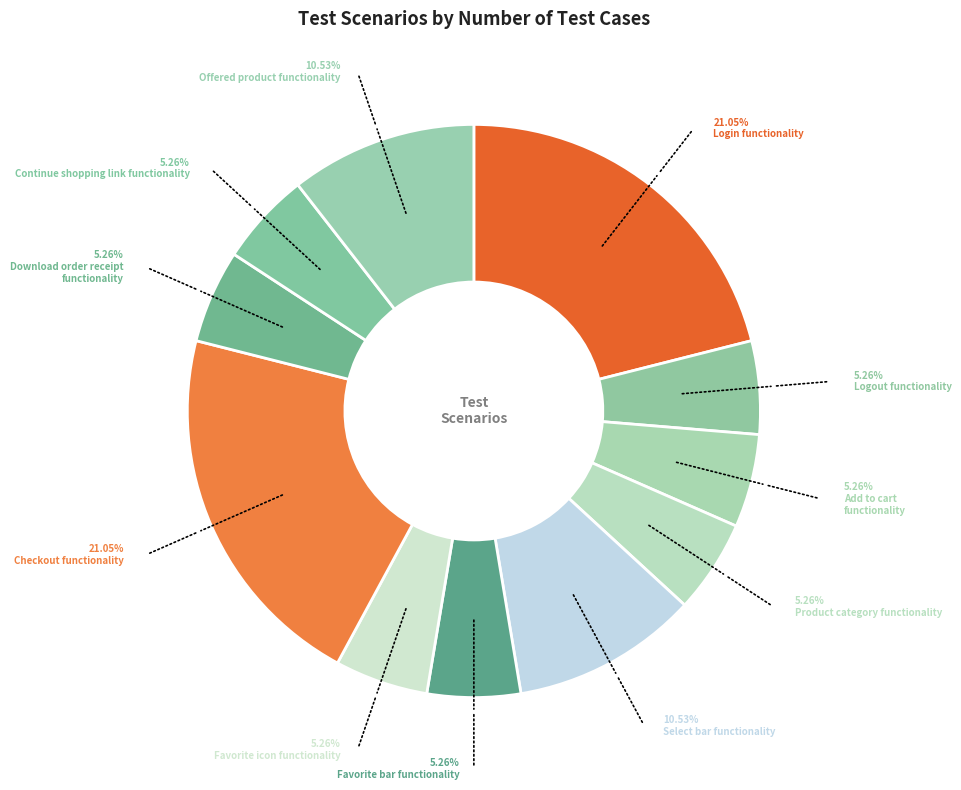

To the nearest percent, what is the average slice percentage?

9%